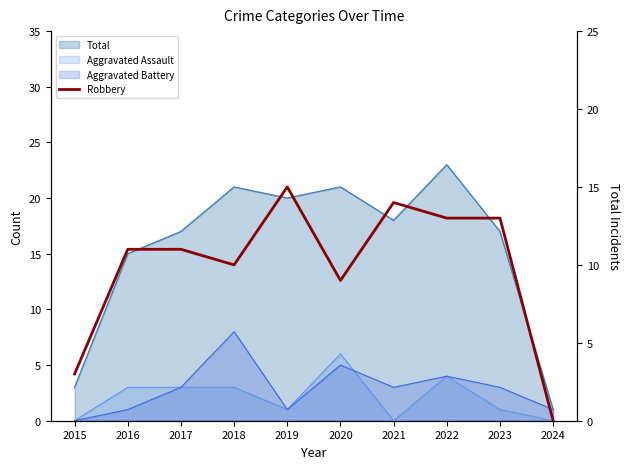

Reading left to right, what are all the values shown in this chart?

3	11	11	10	15	9	14	13	13	0